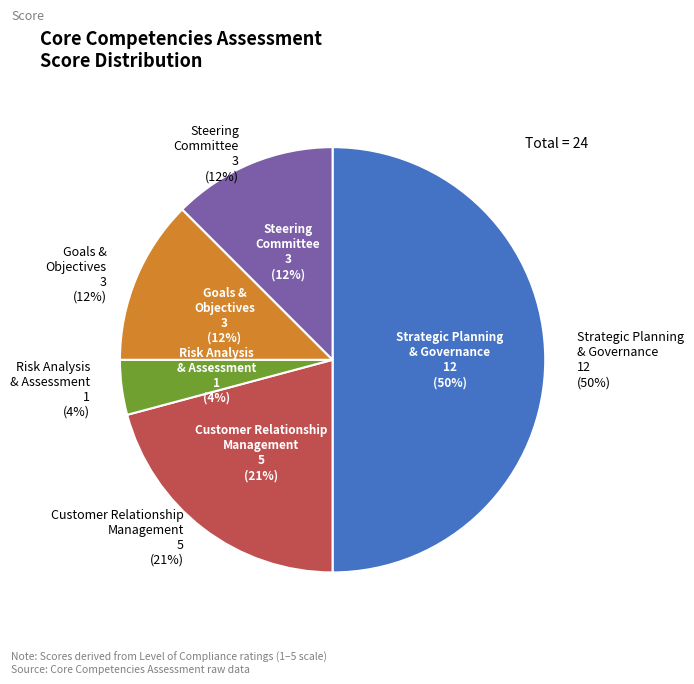

True or false: Goals & Objectives accounts for 12% of the total.

True